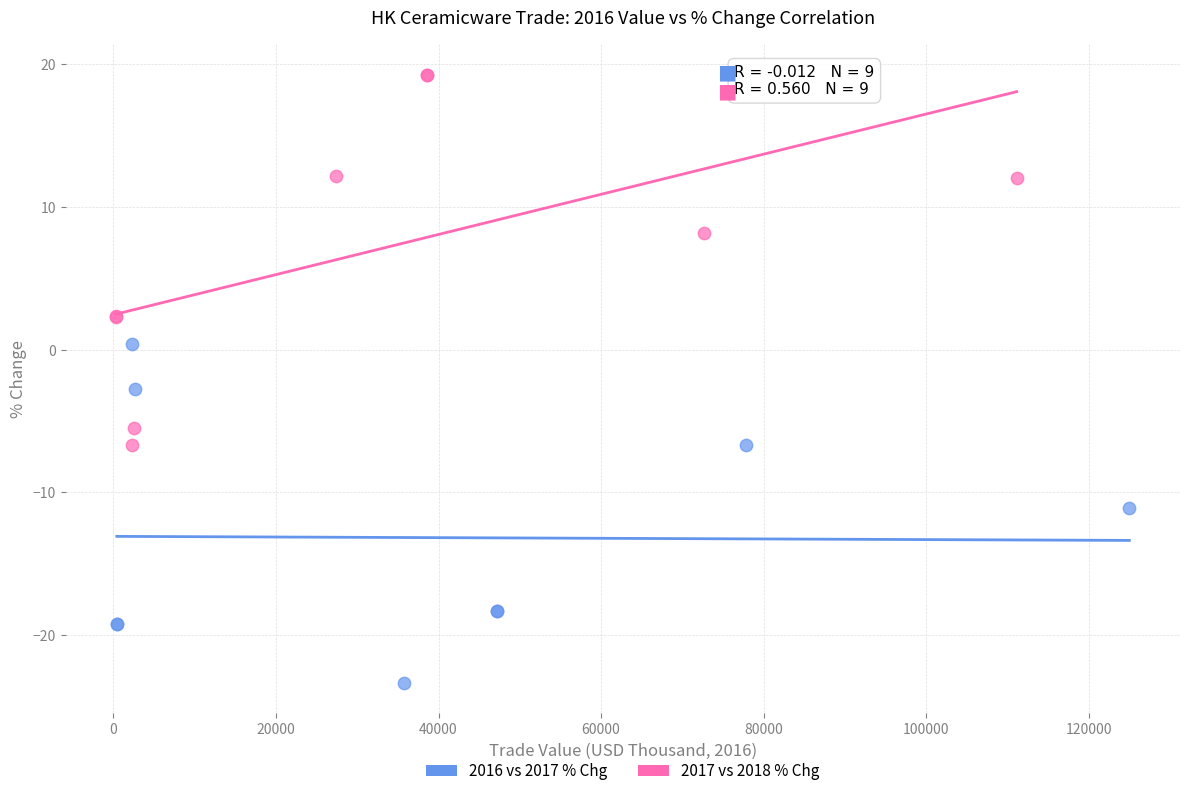

Which series reaches the minimum Y coordinate?

2016 vs 2017 % Chg